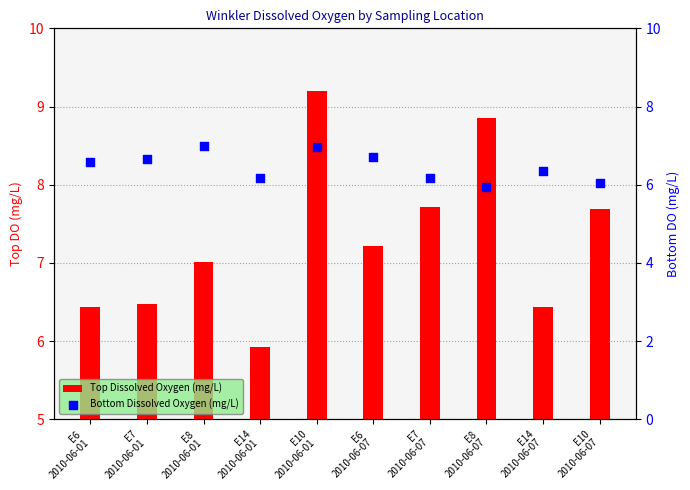

At which category is the sum across all series the highest?

E10
2010-06-01